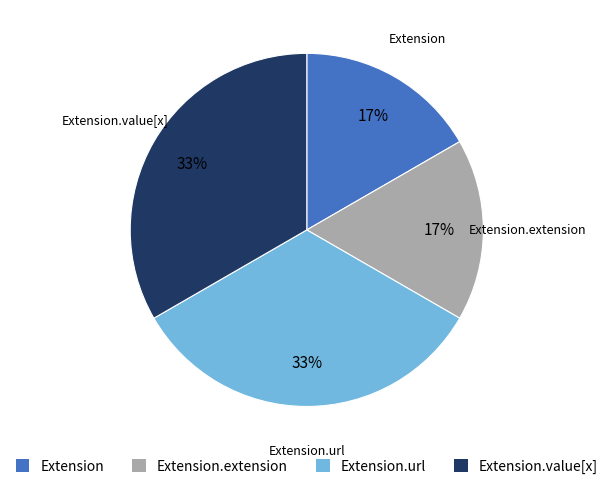

How many segments does this pie chart have?

4